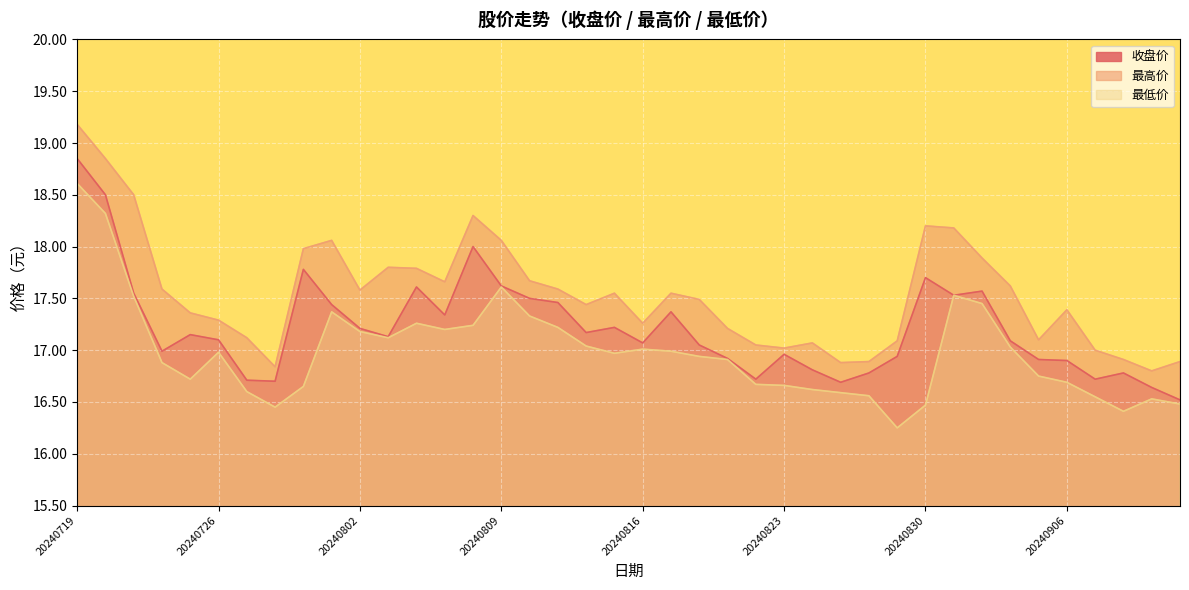

What is the average value of the 收盘价 series?

17.2